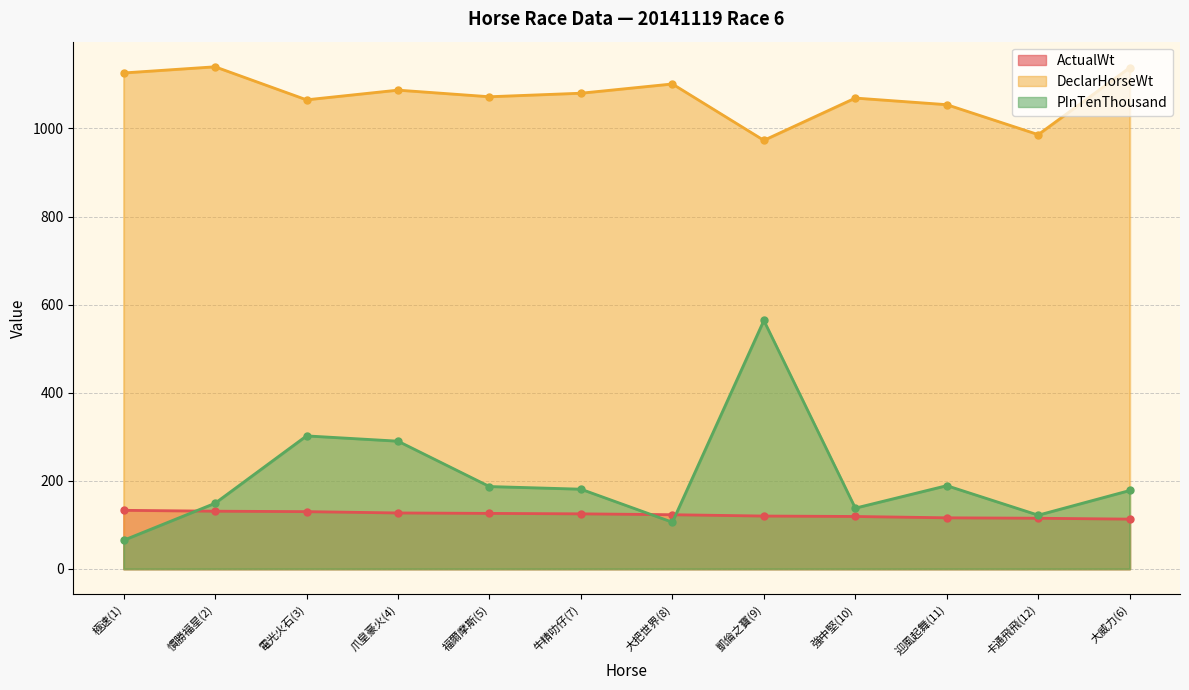

Reading right to left, list all the values displayed in this chart.

ActualWt: 大威力(6)=113	卡通飛飛(12)=115	迎風起舞(11)=116	強中堅(10)=119	凱倫之寶(9)=120	大把世界(8)=123	牛精叻仔(7)=125	福爾摩斯(5)=126	爪皇豪火(4)=127	電光火石(3)=130	慣勝福星(2)=131	極速(1)=133
DeclarHorseWt: 大威力(6)=1138	卡通飛飛(12)=986	迎風起舞(11)=1054	強中堅(10)=1069	凱倫之寶(9)=973	大把世界(8)=1101	牛精叻仔(7)=1080	福爾摩斯(5)=1072	爪皇豪火(4)=1087	電光火石(3)=1065	慣勝福星(2)=1140	極速(1)=1126
PInTenThousand: 大威力(6)=178	卡通飛飛(12)=122	迎風起舞(11)=189	強中堅(10)=138	凱倫之寶(9)=564	大把世界(8)=106	牛精叻仔(7)=181	福爾摩斯(5)=187	爪皇豪火(4)=290	電光火石(3)=302	慣勝福星(2)=149	極速(1)=65